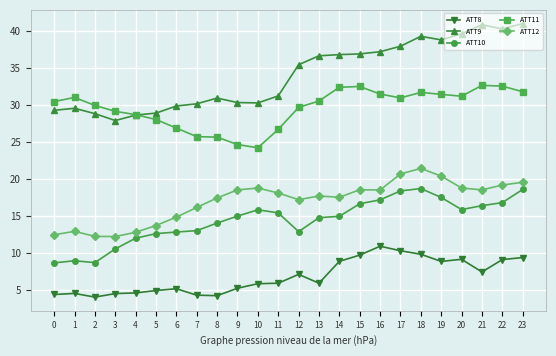

What is the difference between the maximum and minimum values in the ATT11 series?

8.4